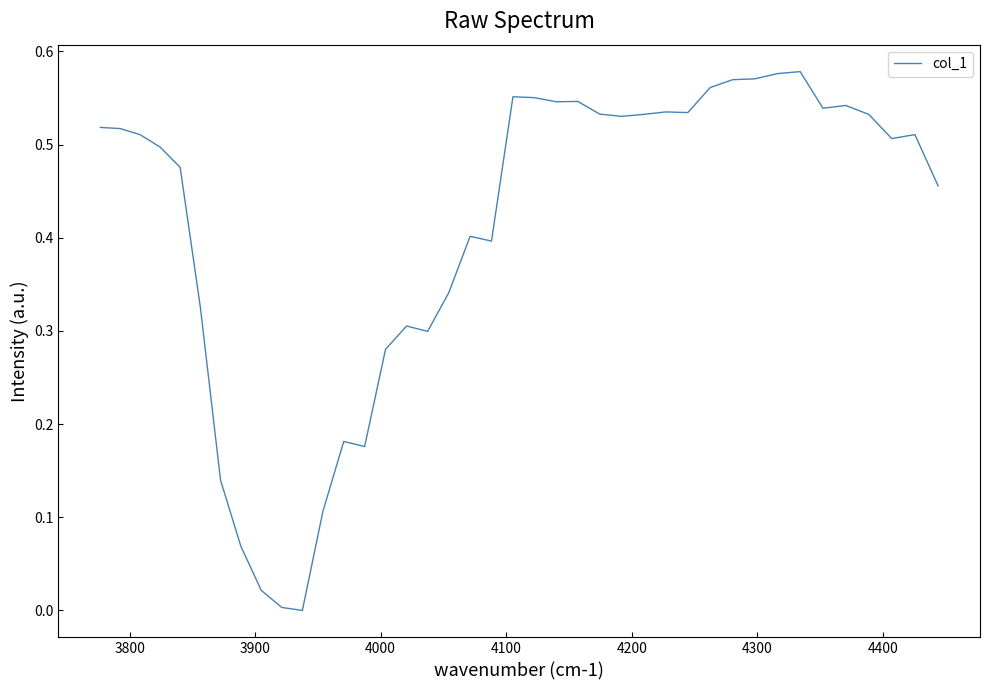

Is this an area chart (filled region under the line)?

No